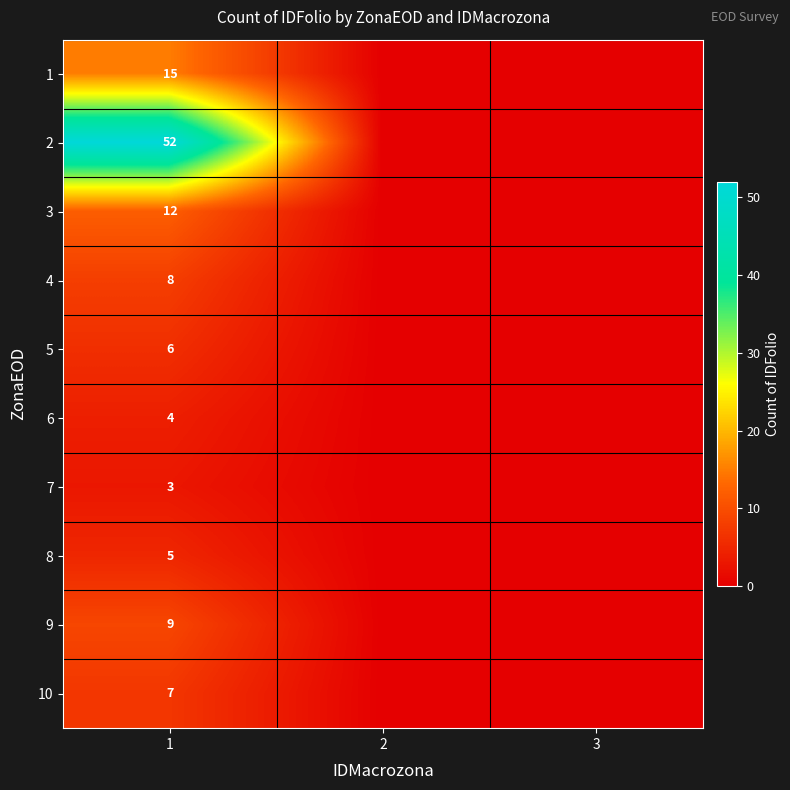

At which category is the sum across all series the highest?

1